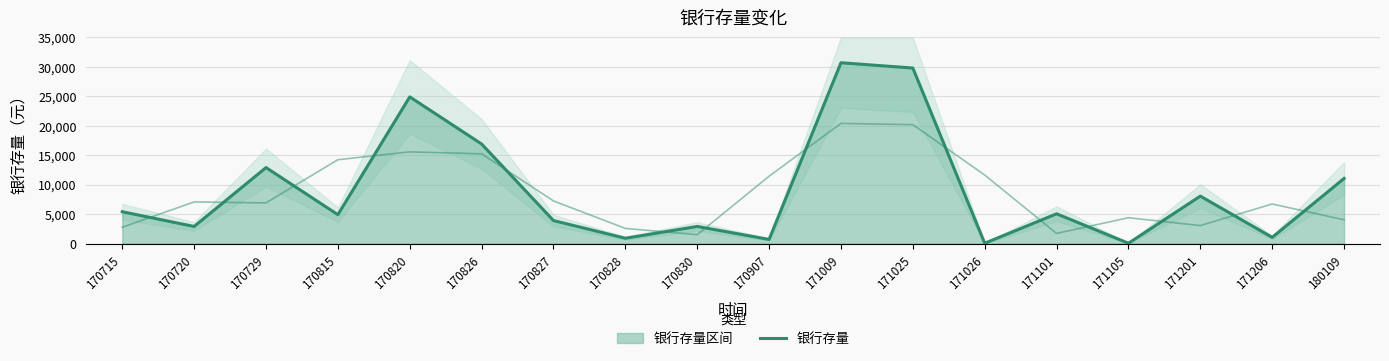

Where is the data nearest to the value 15375?

170826